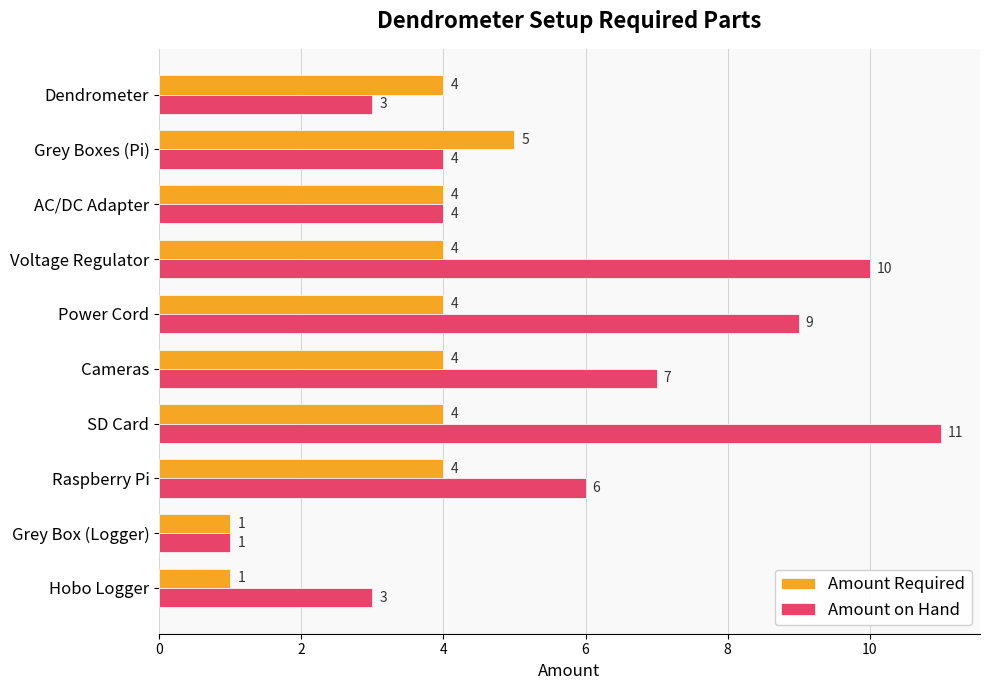

What is the difference between the maximum and minimum values in the Amount Required series?

4